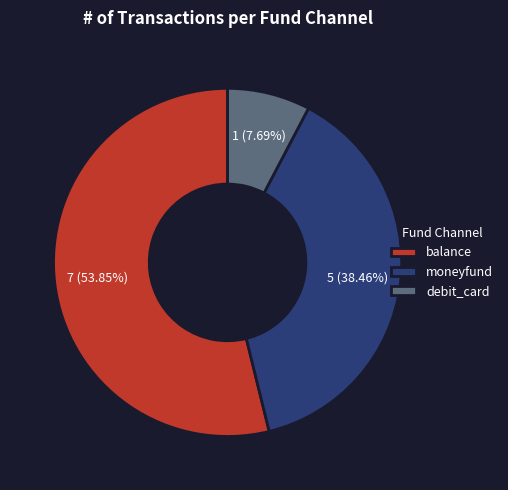

The balance slice represents 54% of the pie. True or false?

True